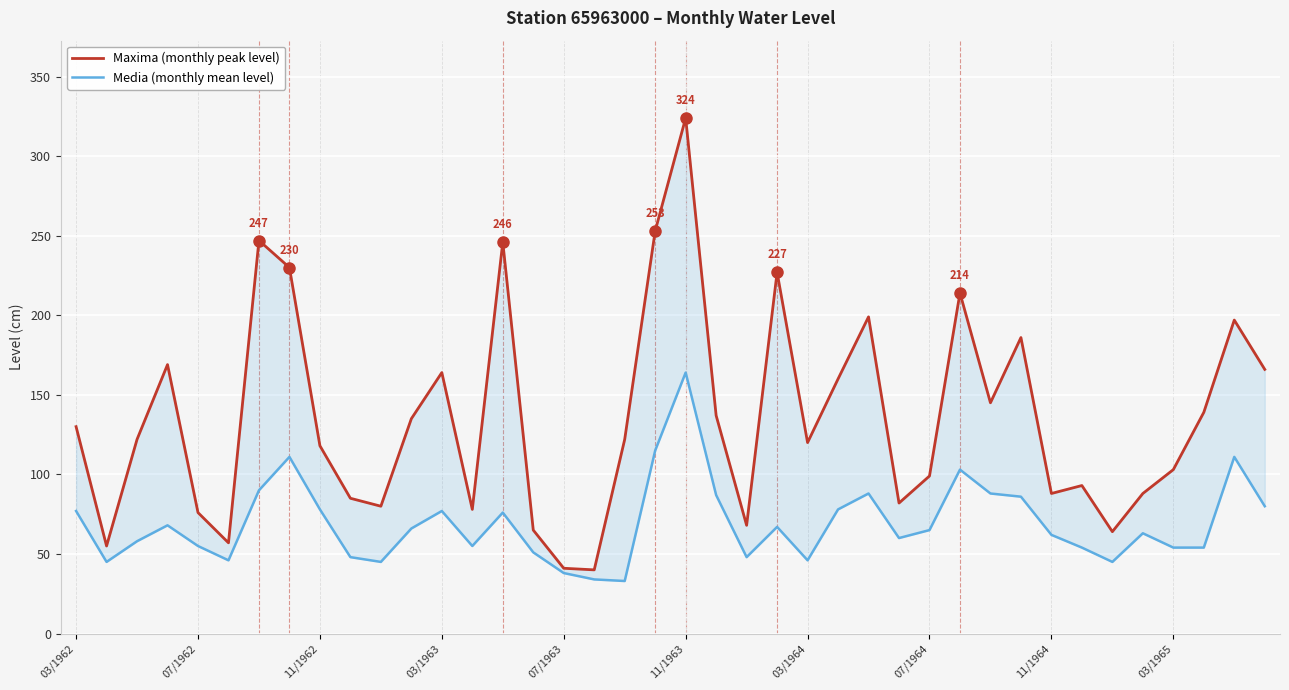

How many lines are shown in the chart?

2